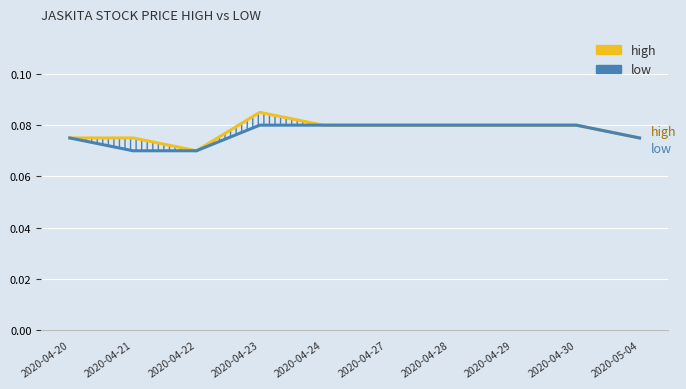

True or false: high and low cross at least once.

False